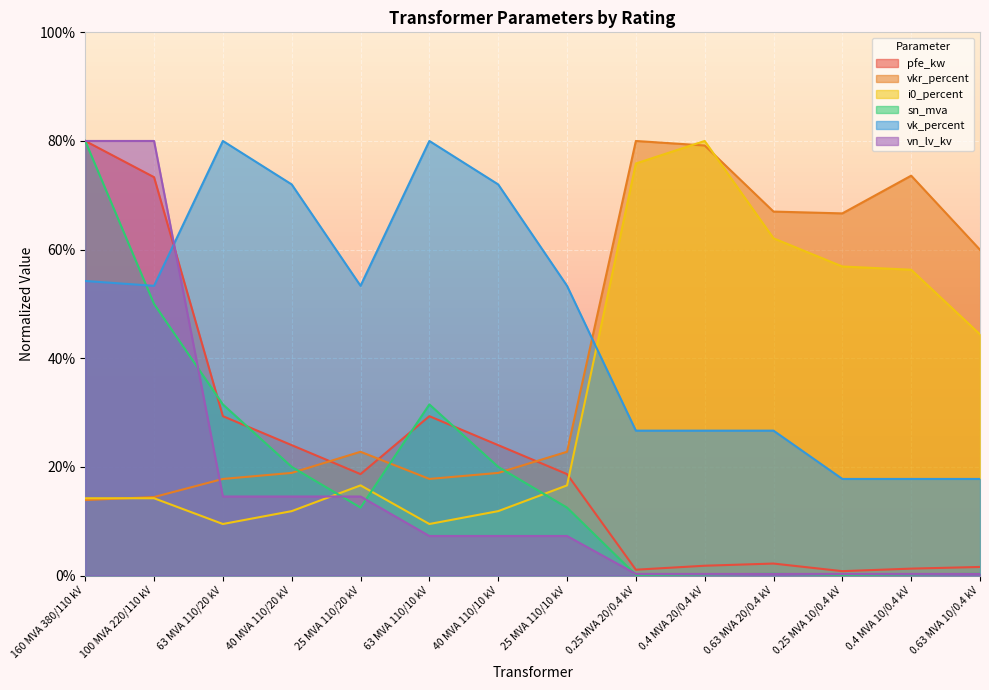

Does the chart display data point markers on the line(s)?

No